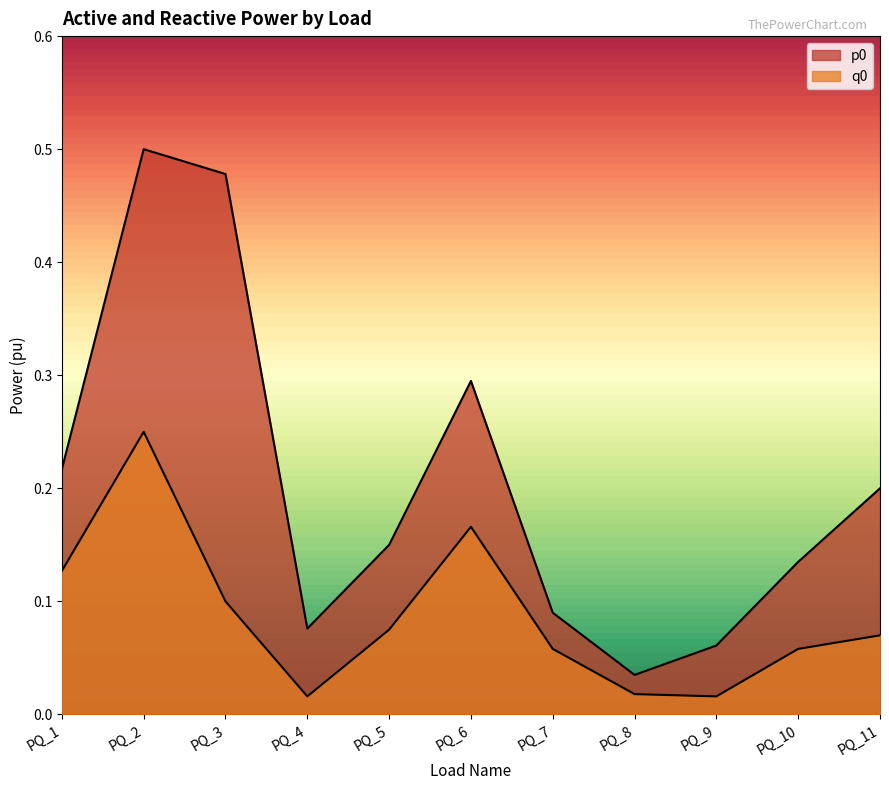

Which has a higher value, PQ_4 or PQ_5?

PQ_5